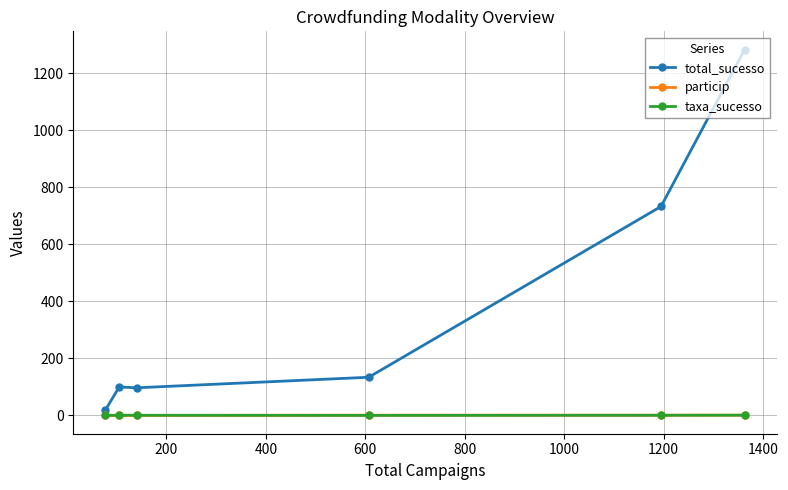

Which series has the widest spread of values?

total_sucesso